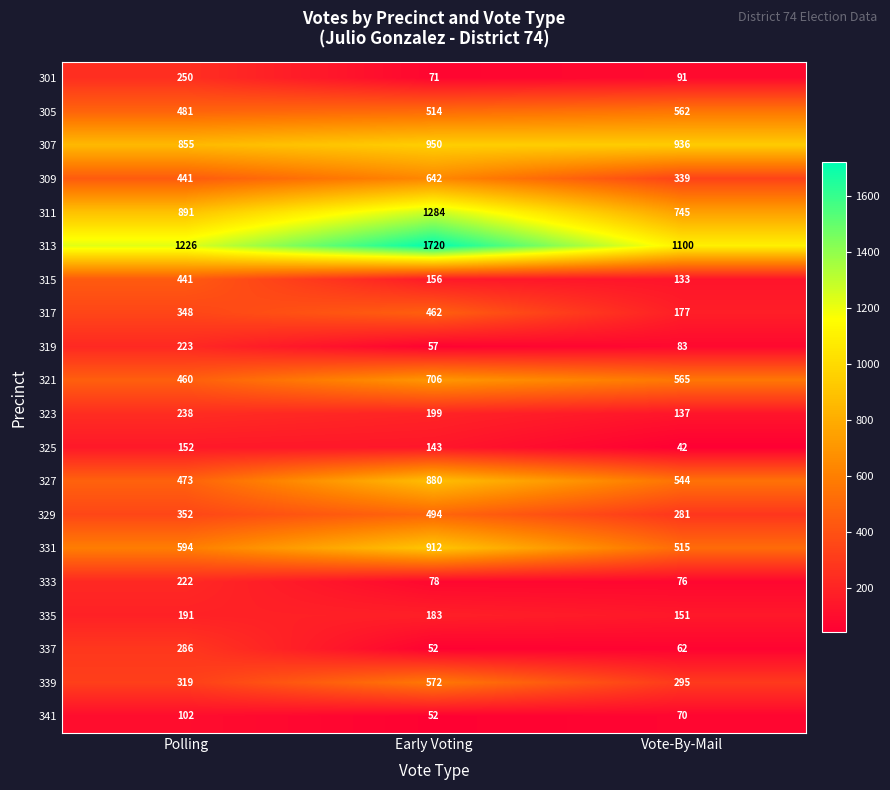

What is the difference between the 327 values at Polling and Early Voting?

407